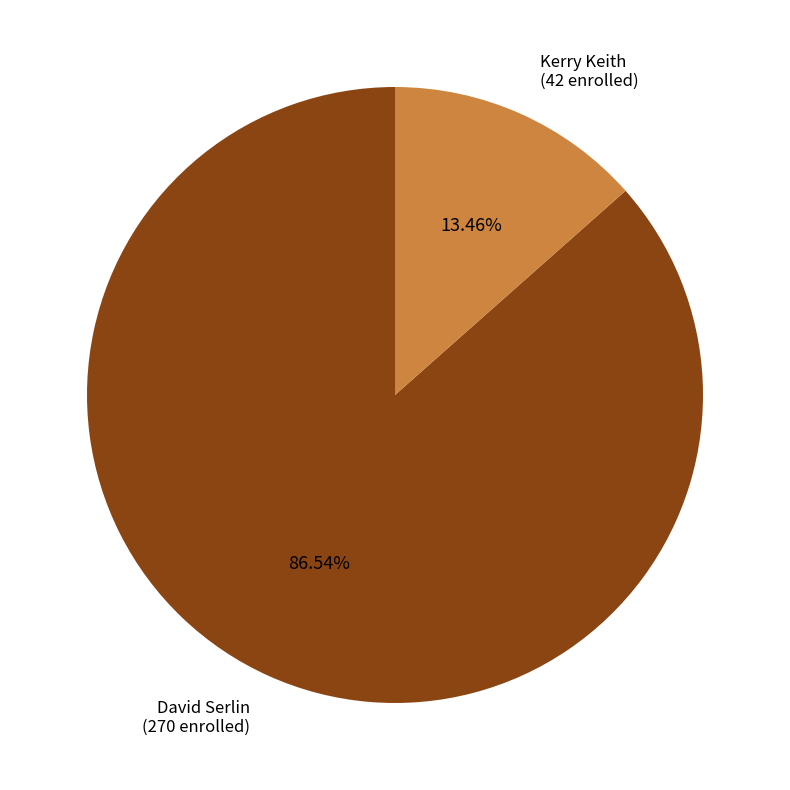

Does any single category account for the majority?

Yes